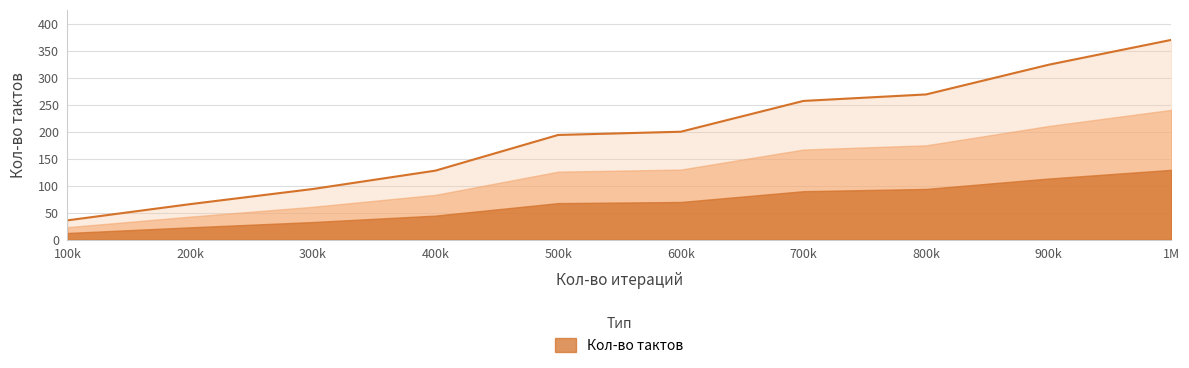

At which label does the data first exceed 200?

700k